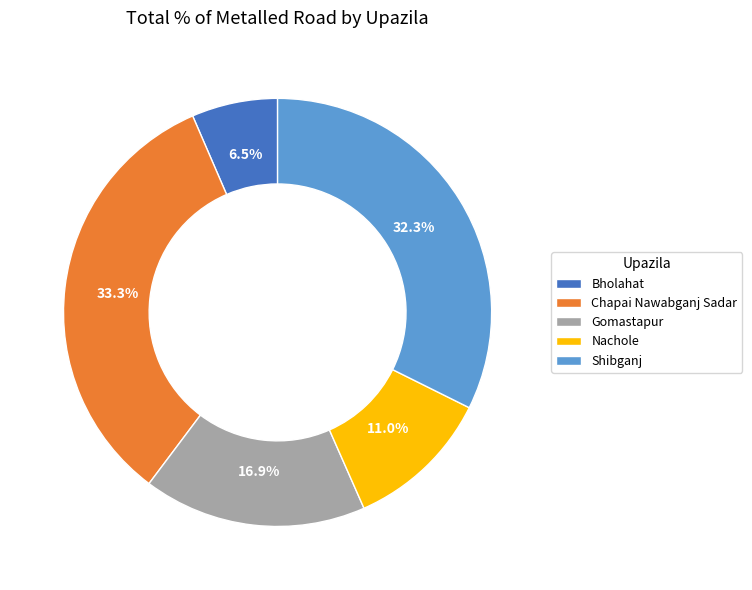

True or false: Chapai Nawabganj Sadar accounts for 40% of the total.

False